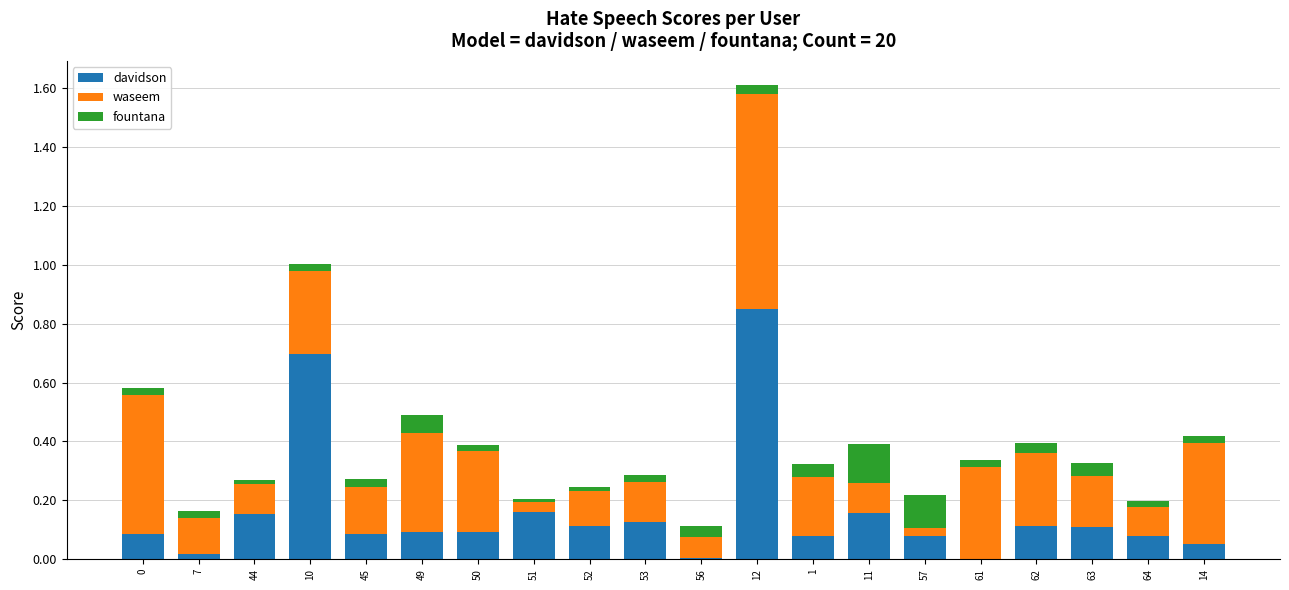

The value of davidson at 12 is 0.2. True or false?

False